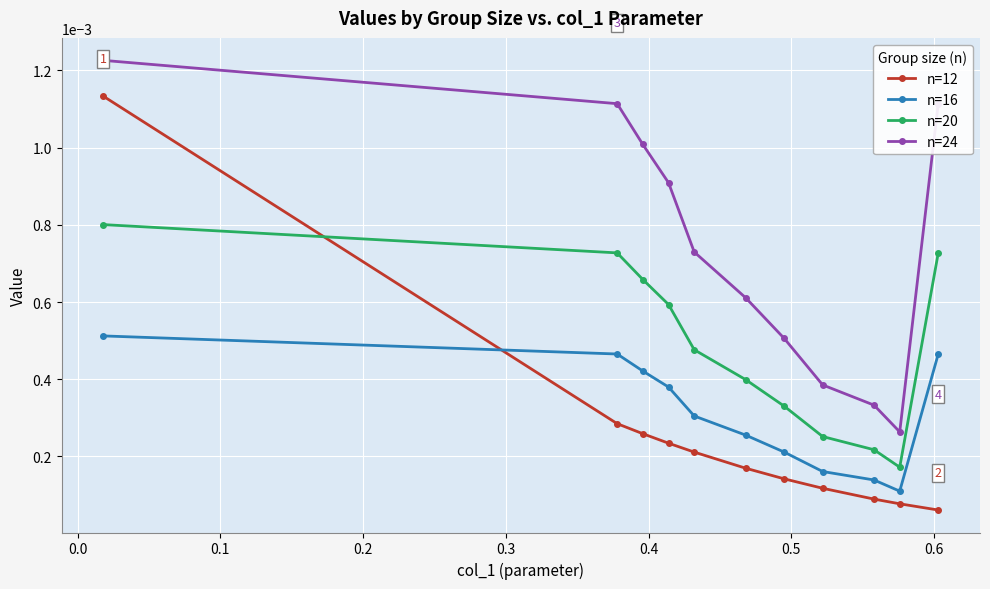

At how many categories does at least one series exceed 0?

11